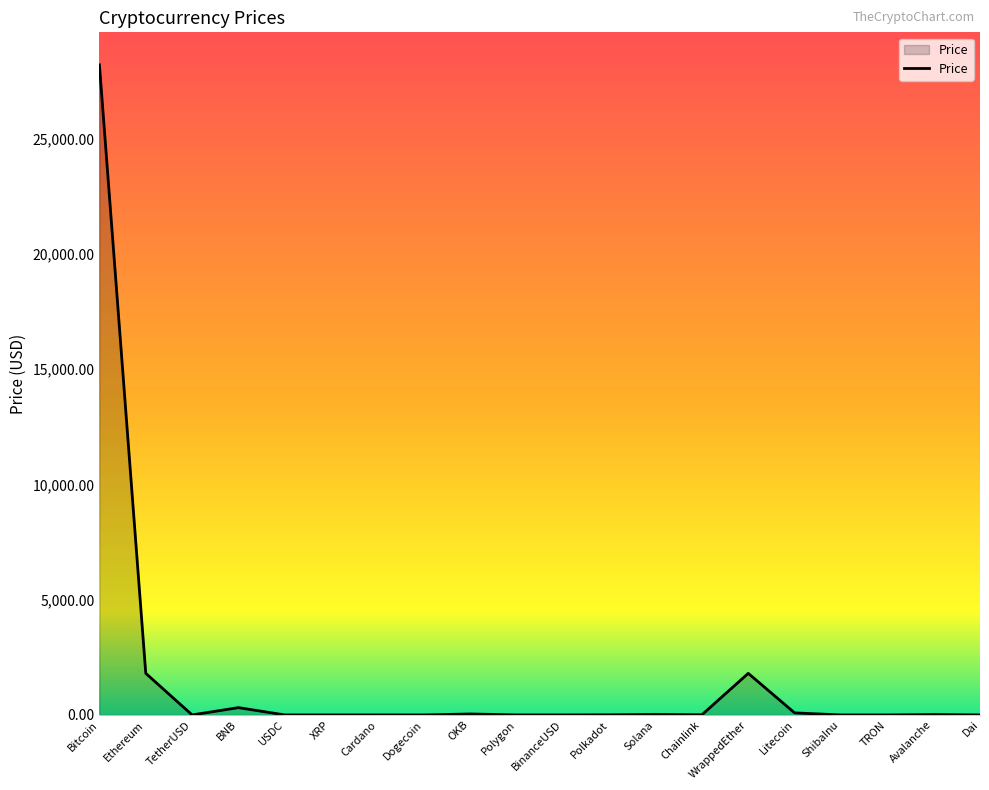

Which label corresponds to the largest value in the chart?

Bitcoin